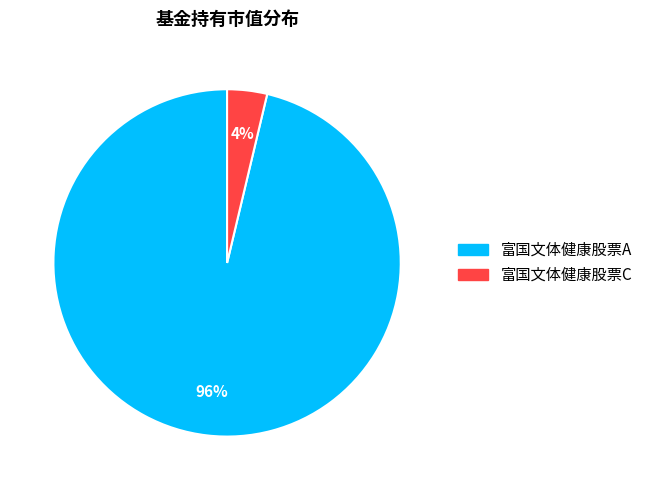

What is the largest slice in the pie chart?

富国文体健康股票A